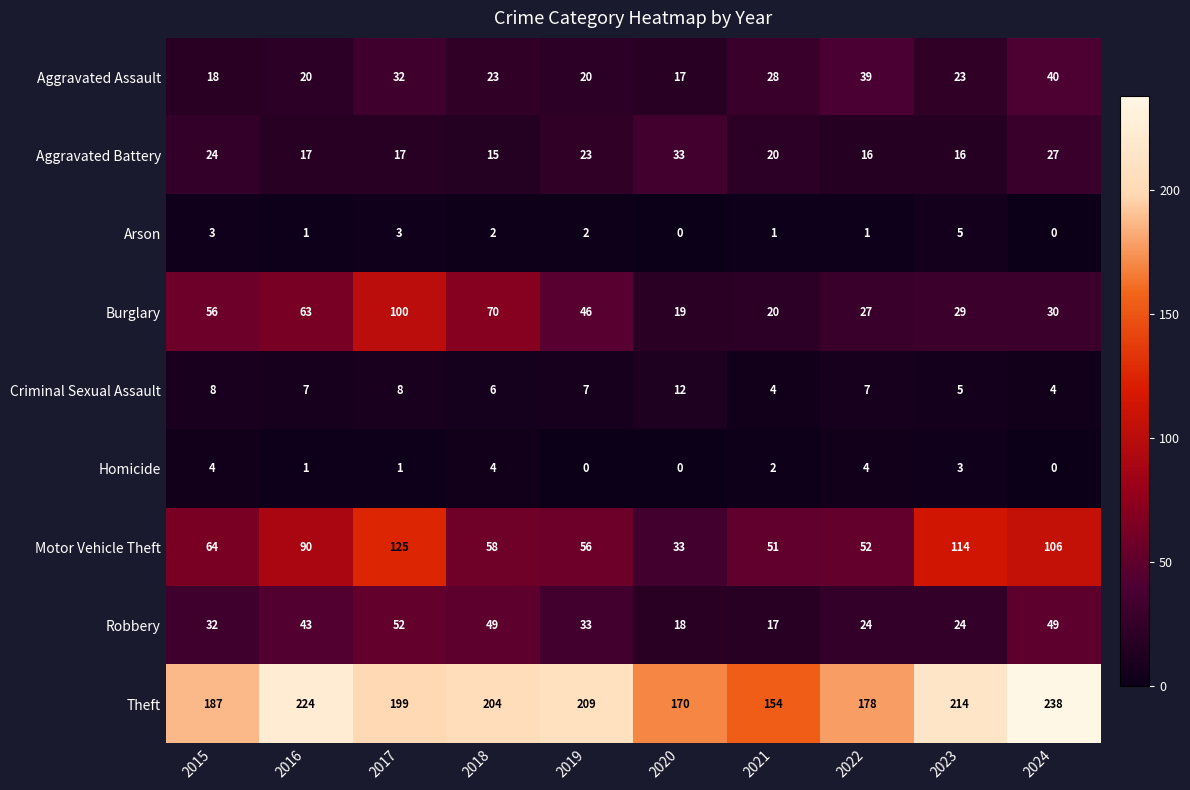

Is it true that Criminal Sexual Assault equals 5 at 2023?

True